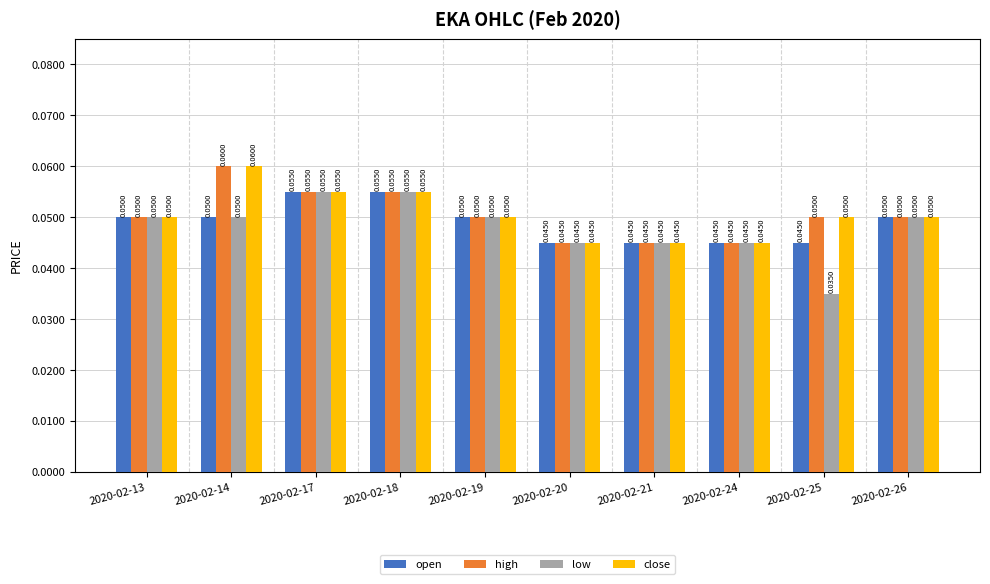

How many close values are between 0 and 1?

10